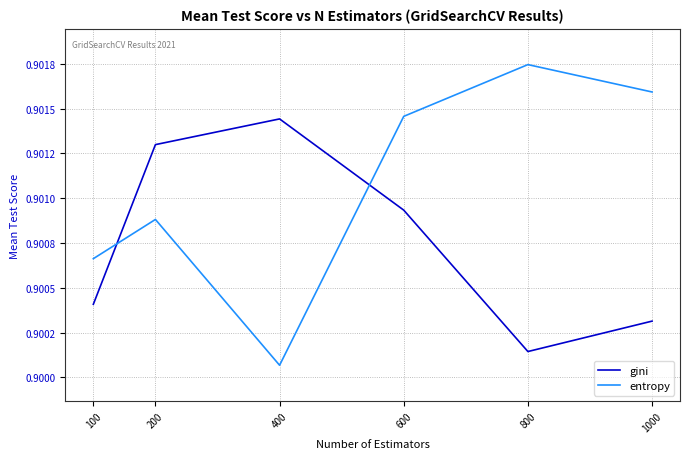

Is this an area chart (filled region under the line)?

No